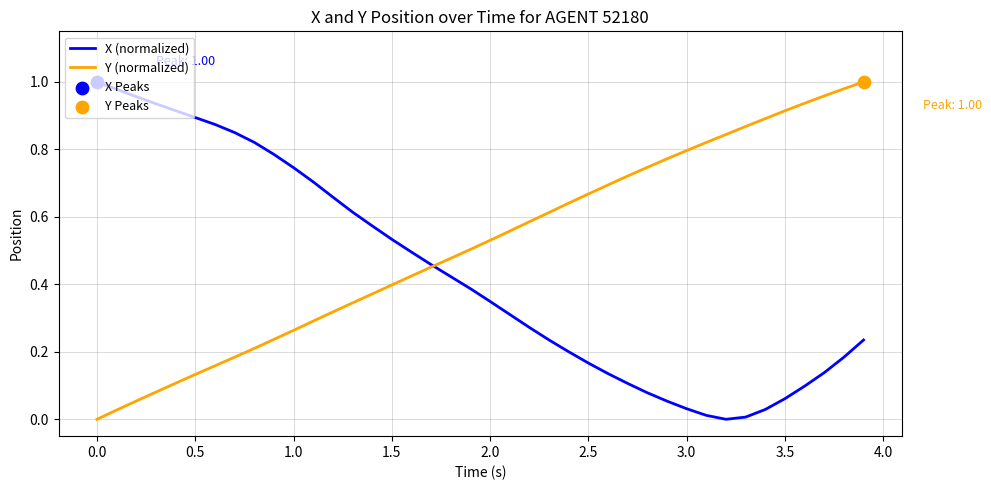

At how many categories does at least one series exceed 0?

40